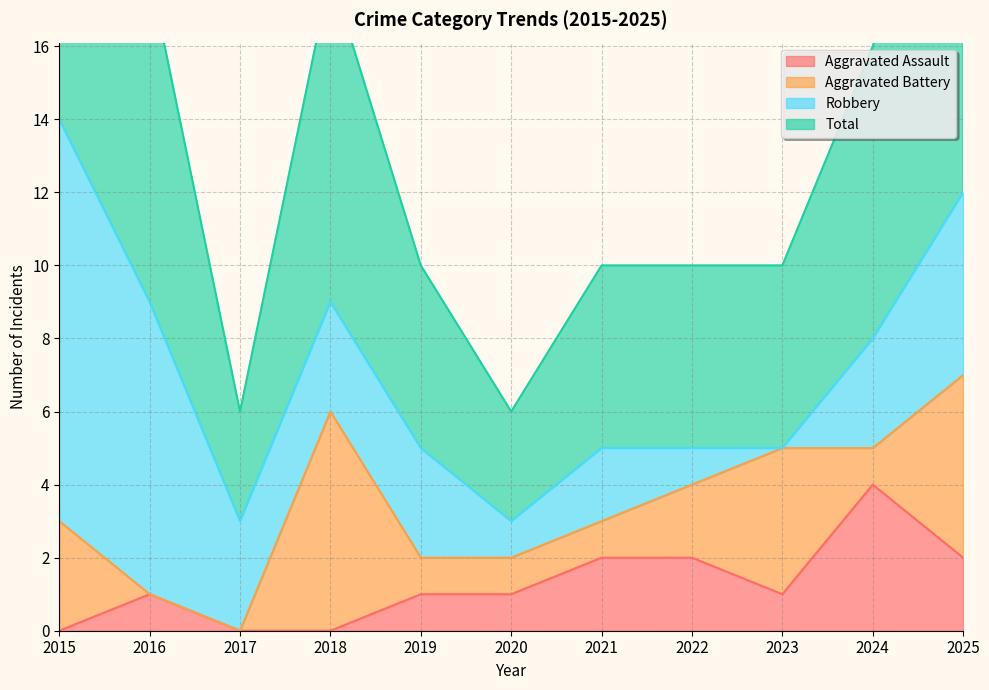

The value of Aggravated Assault at 2021 is 1. True or false?

False